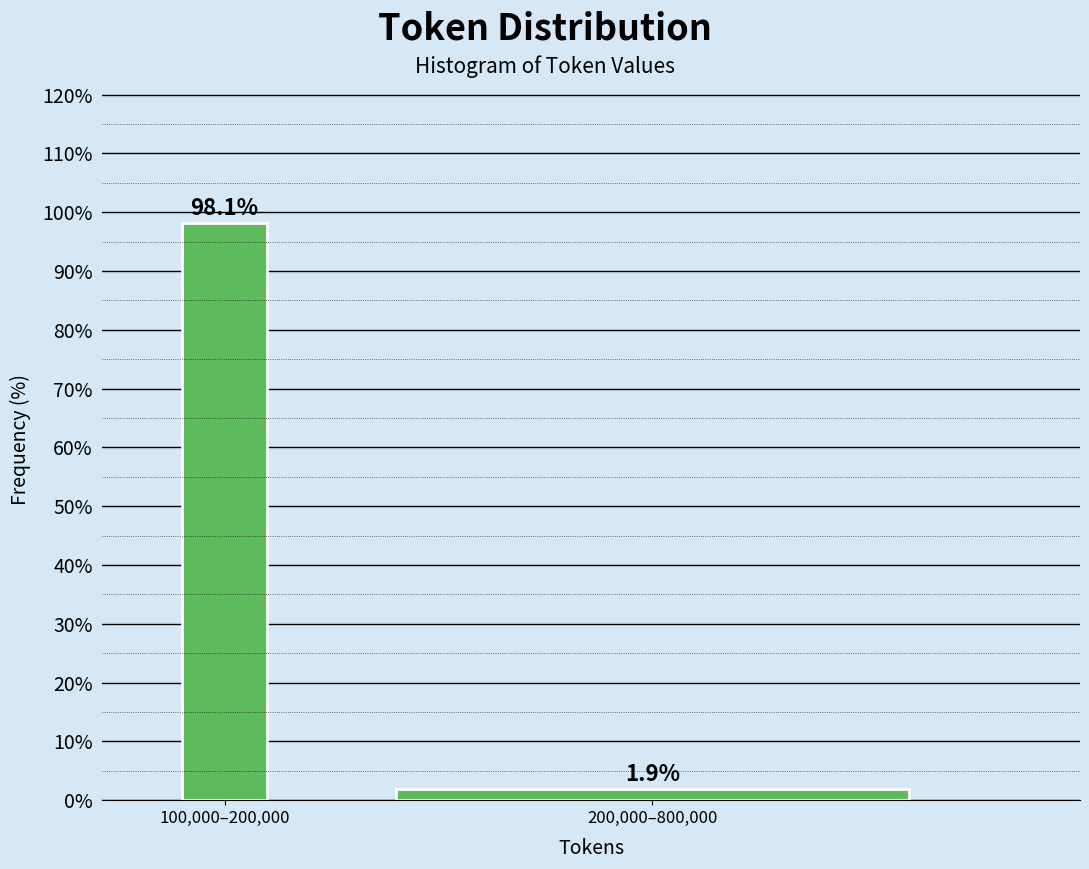

Reading left to right, list all the values displayed in this chart.

100,000–200,000=98.1	200,000–800,000=1.9